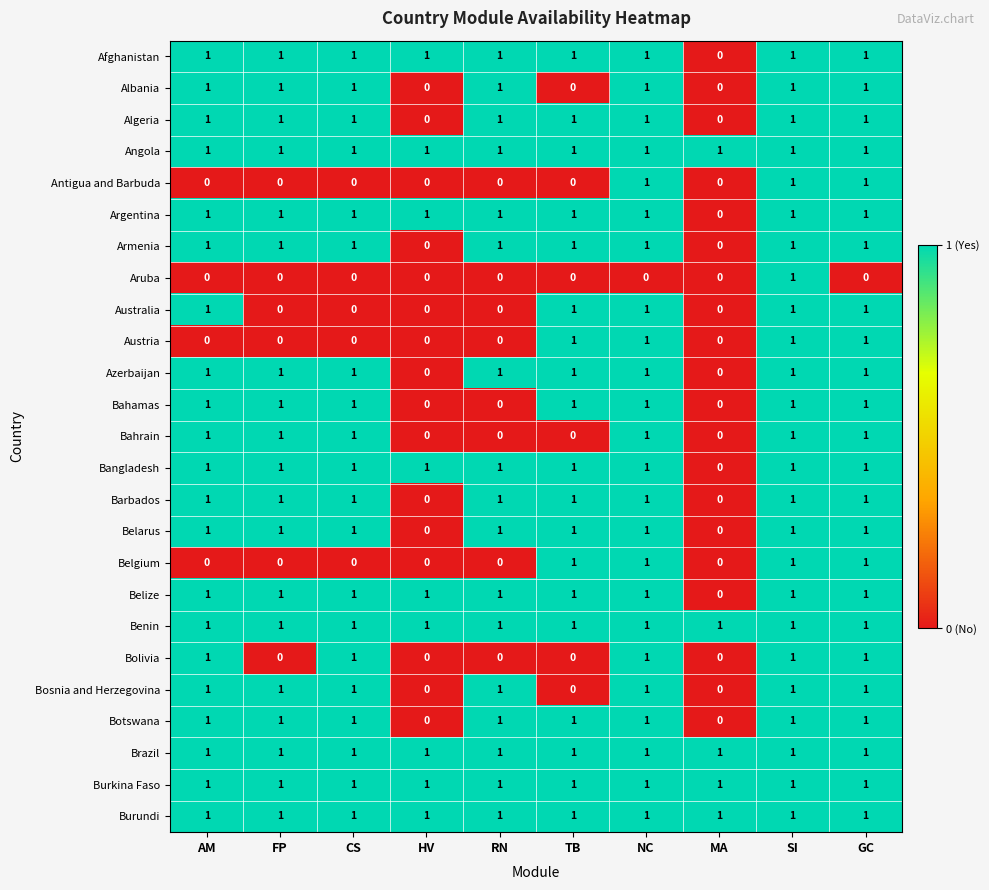

At how many categories does at least one series exceed 0?

10